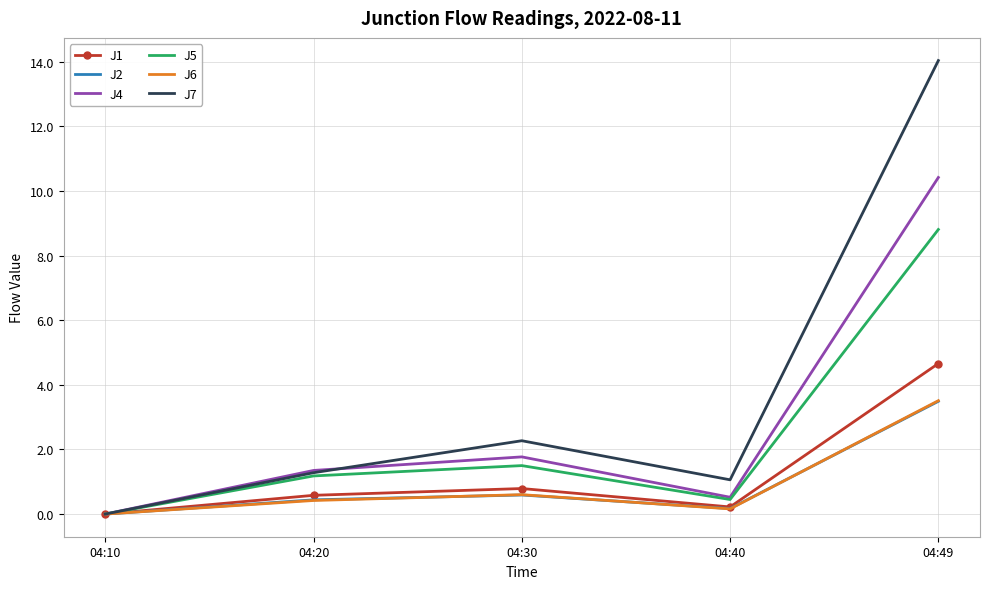

Which series changed the most between 04:10 and 04:40?

J7